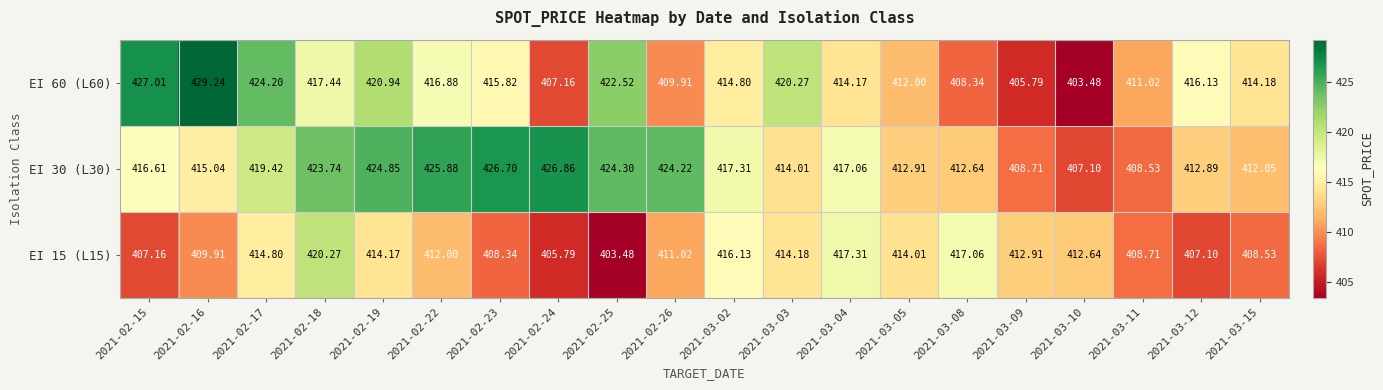

Reading left to right, transcribe all the data shown in this chart.

EI 60 (L60): 2021-02-15=427.0	2021-02-16=429.2	2021-02-17=424.2	2021-02-18=417.4	2021-02-19=420.9	2021-02-22=416.9	2021-02-23=415.8	2021-02-24=407.2	2021-02-25=422.5	2021-02-26=409.9	2021-03-02=414.8	2021-03-03=420.3	2021-03-04=414.2	2021-03-05=412.0	2021-03-08=408.3	2021-03-09=405.8	2021-03-10=403.5	2021-03-11=411.0	2021-03-12=416.1	2021-03-15=414.2
EI 30 (L30): 2021-02-15=416.6	2021-02-16=415.0	2021-02-17=419.4	2021-02-18=423.7	2021-02-19=424.9	2021-02-22=425.9	2021-02-23=426.7	2021-02-24=426.9	2021-02-25=424.3	2021-02-26=424.2	2021-03-02=417.3	2021-03-03=414.0	2021-03-04=417.1	2021-03-05=412.9	2021-03-08=412.6	2021-03-09=408.7	2021-03-10=407.1	2021-03-11=408.5	2021-03-12=412.9	2021-03-15=412.1
EI 15 (L15): 2021-02-15=407.2	2021-02-16=409.9	2021-02-17=414.8	2021-02-18=420.3	2021-02-19=414.2	2021-02-22=412.0	2021-02-23=408.3	2021-02-24=405.8	2021-02-25=403.5	2021-02-26=411.0	2021-03-02=416.1	2021-03-03=414.2	2021-03-04=417.3	2021-03-05=414.0	2021-03-08=417.1	2021-03-09=412.9	2021-03-10=412.6	2021-03-11=408.7	2021-03-12=407.1	2021-03-15=408.5